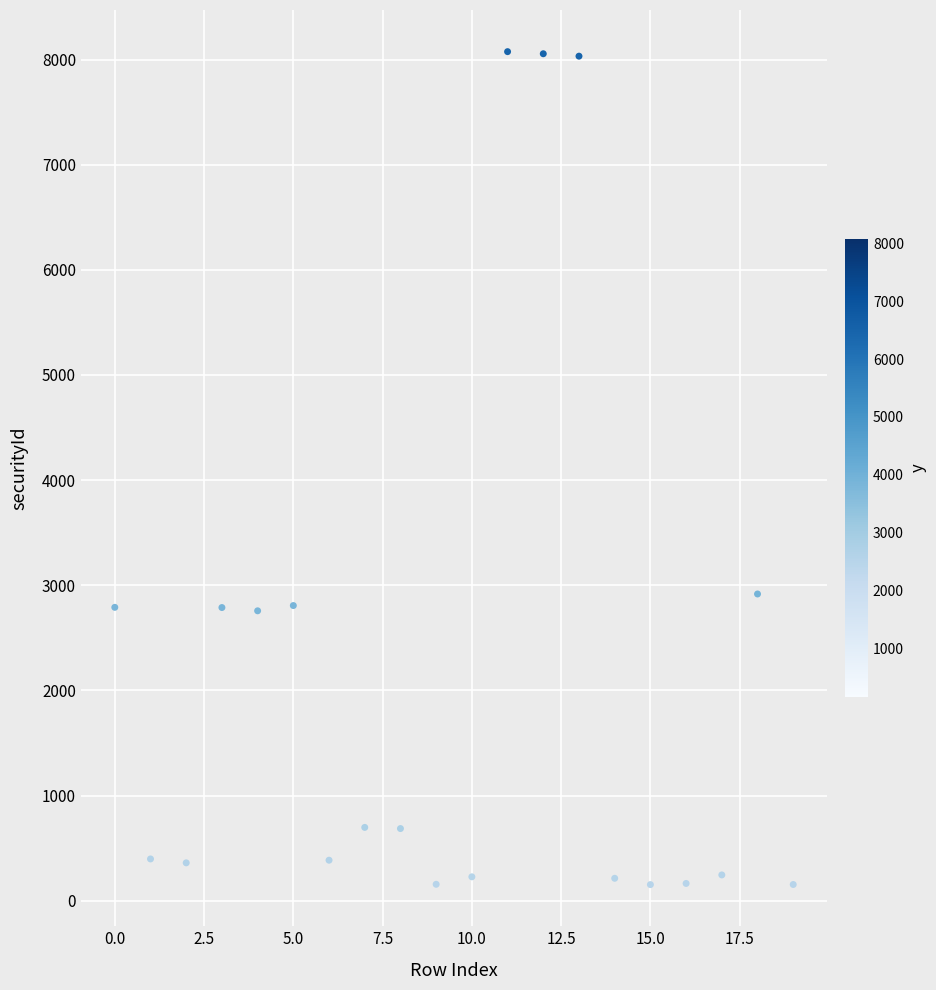

What Y value in the scatter plot is closest to 4114?

2917